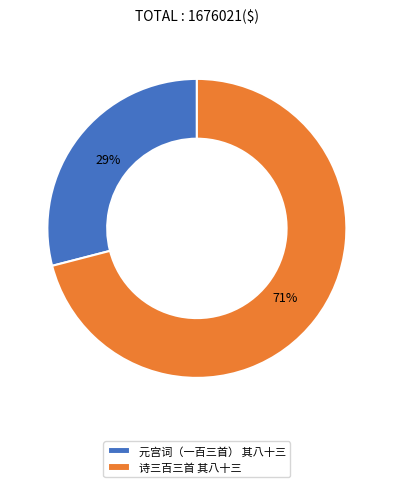

Which slice represents more than half of the pie?

诗三百三首 其八十三